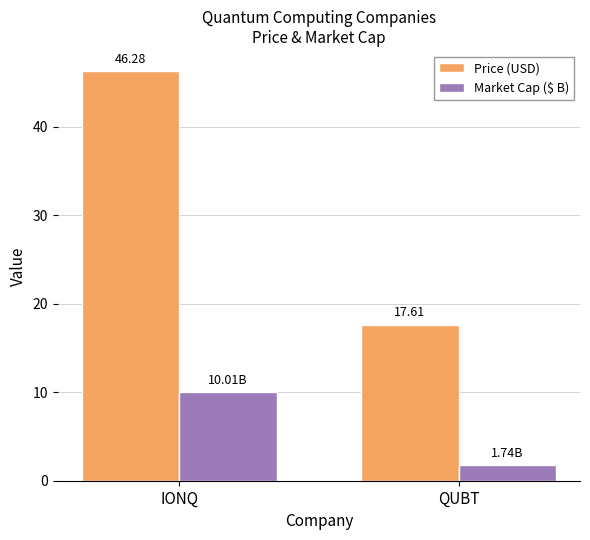

What is the label of the 2nd bar from the right?

IONQ